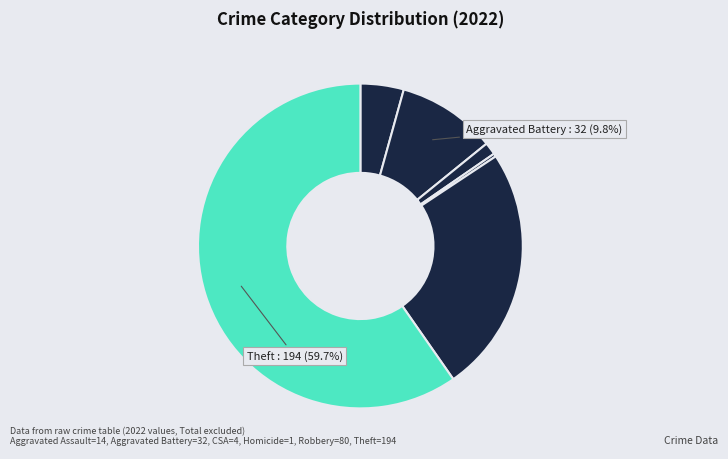

How many slices are in this pie chart?

6